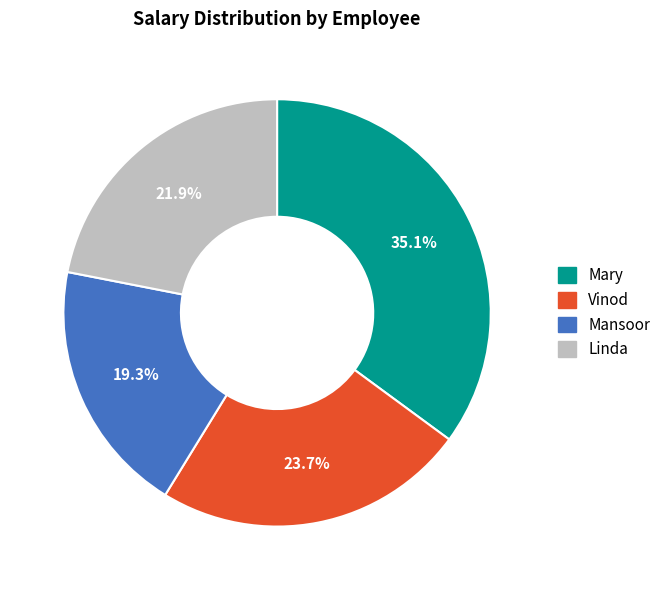

To the nearest percent, what is the combined percentage of Mansoor and Linda?

41%